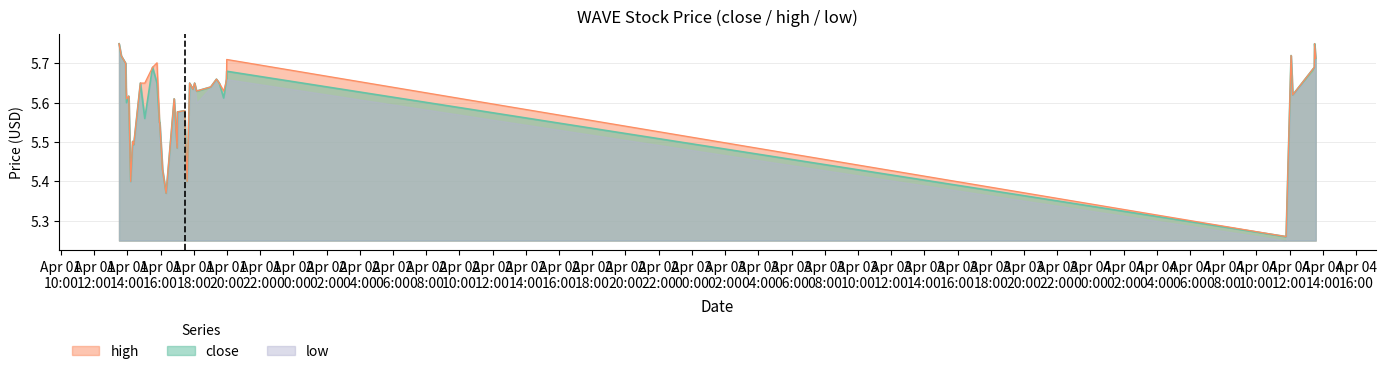

Which series has the largest range (max minus min)?

low